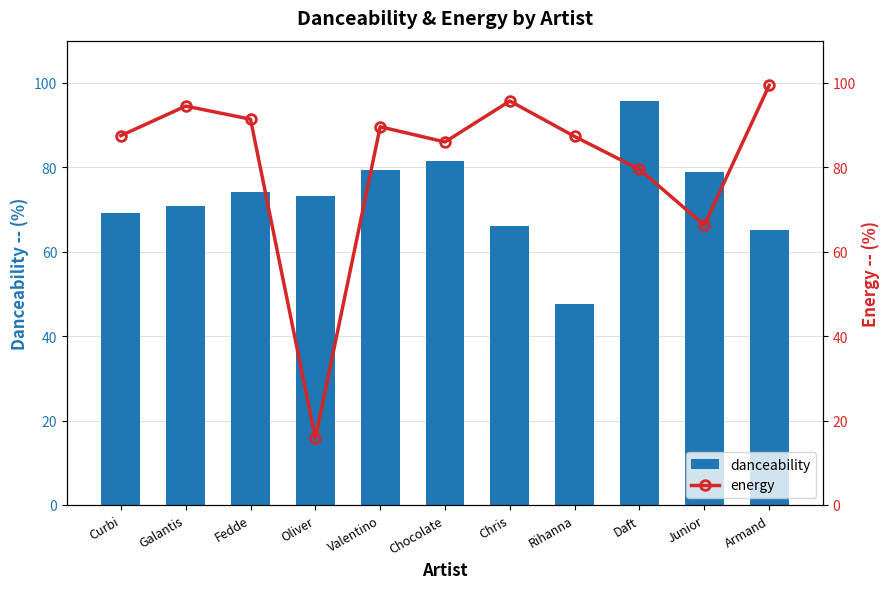

What is the highest value of the danceability series?

95.6